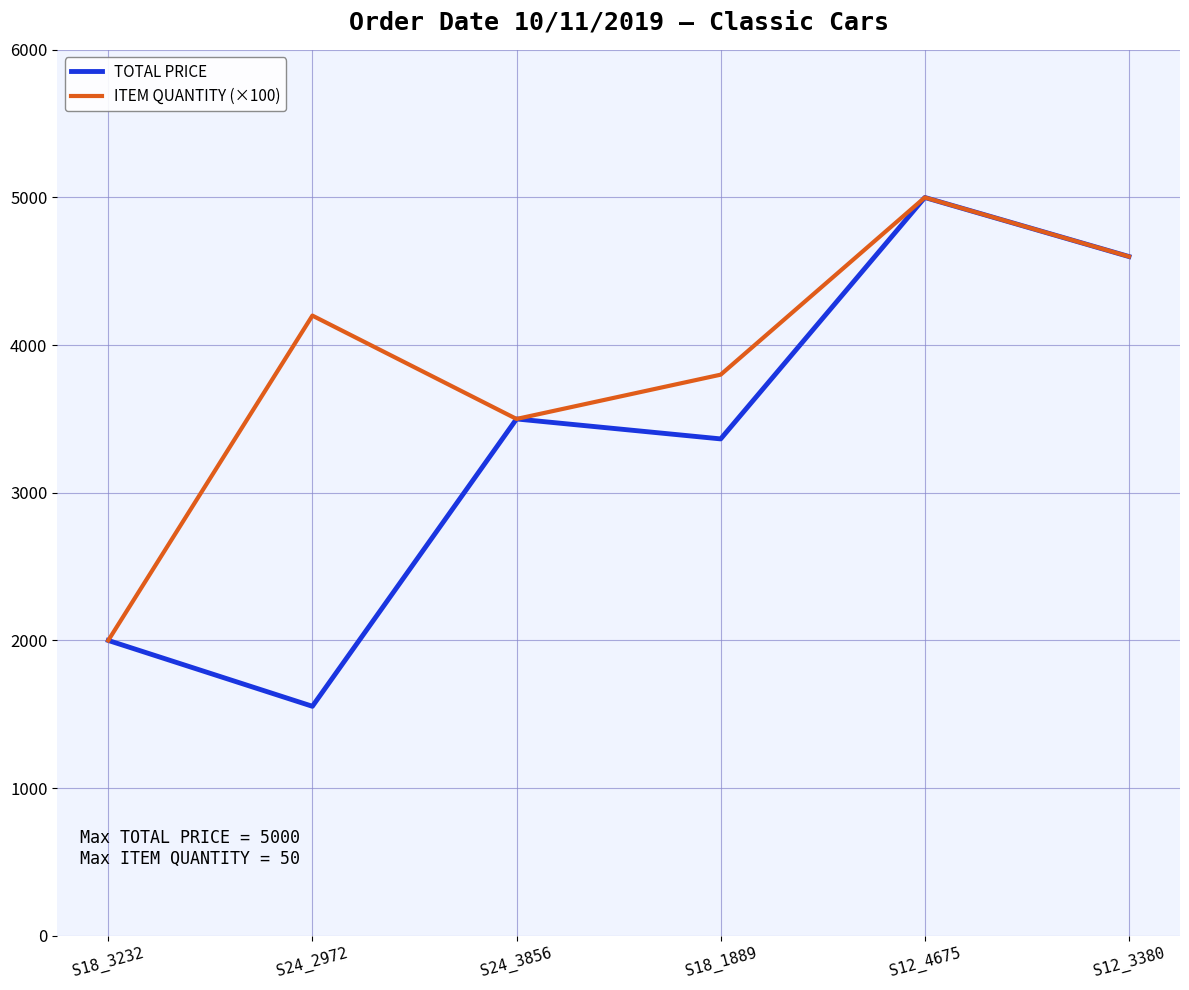

List the labels in order of ITEM QUANTITY (×100) value, smallest first.

S18_3232, S24_3856, S18_1889, S24_2972, S12_3380, S12_4675